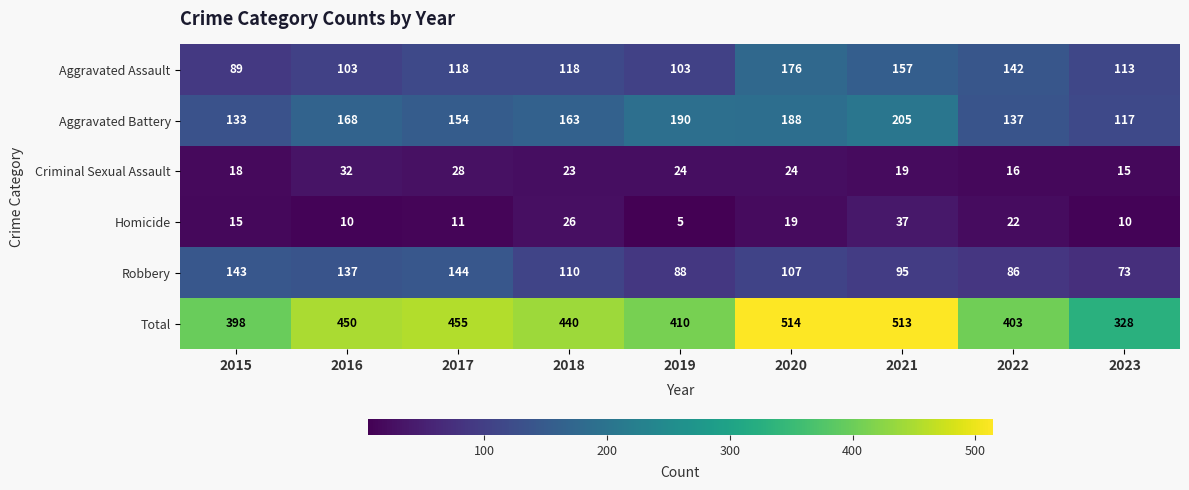

What is the minimum value shown in the chart?

5